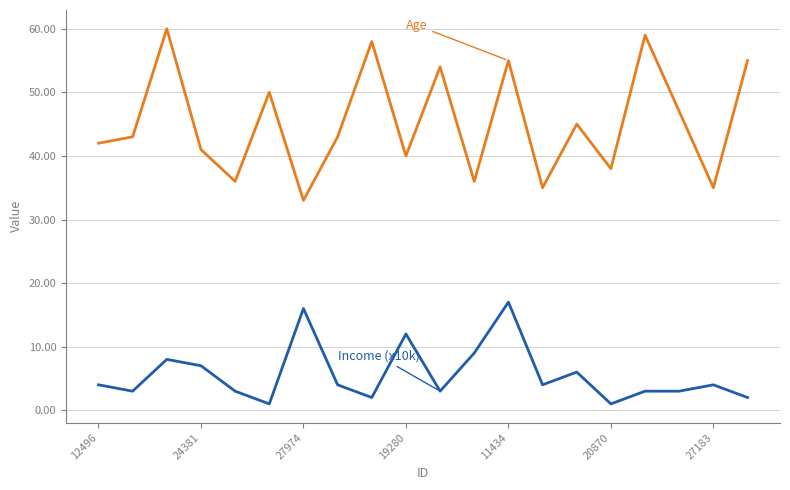

At which category is the sum across all series the highest?

11434